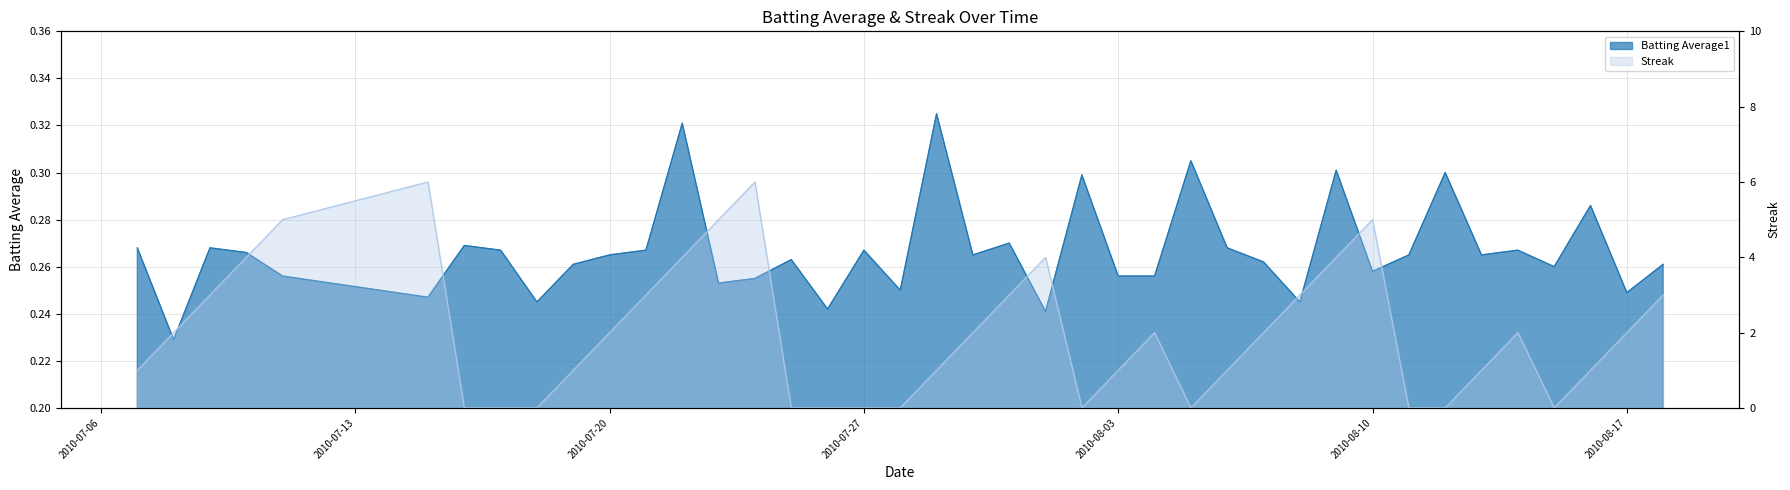

Which category has the highest value in the Streak series?

2010-07-15